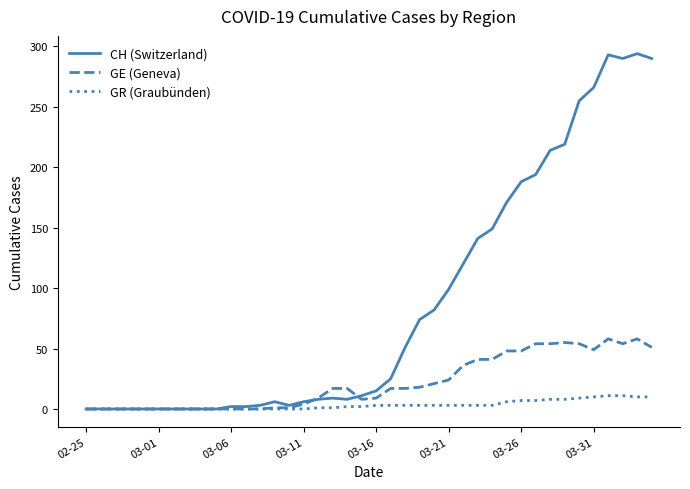

Rank the series by their average value, from lowest to highest.

GR (Graubünden), GE (Geneva), CH (Switzerland)